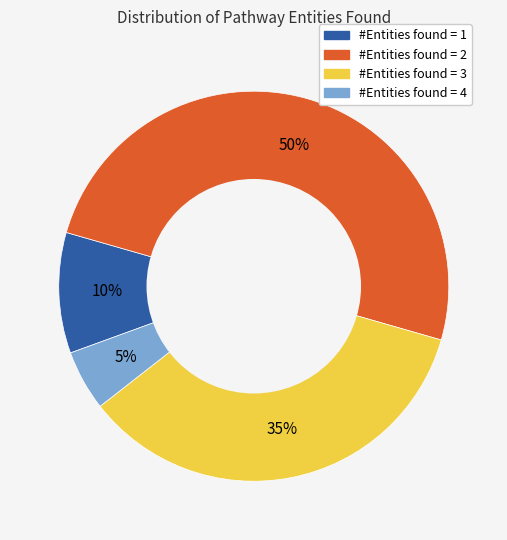

The #Entities found = 3 slice represents 35% of the pie. True or false?

True